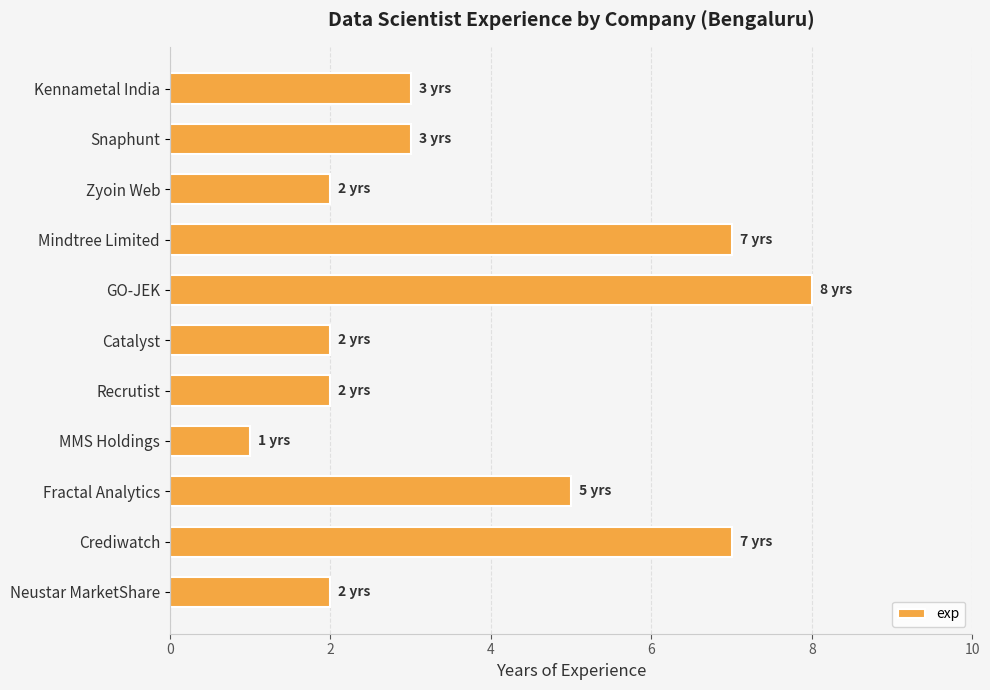

How many bars are there in total?

11